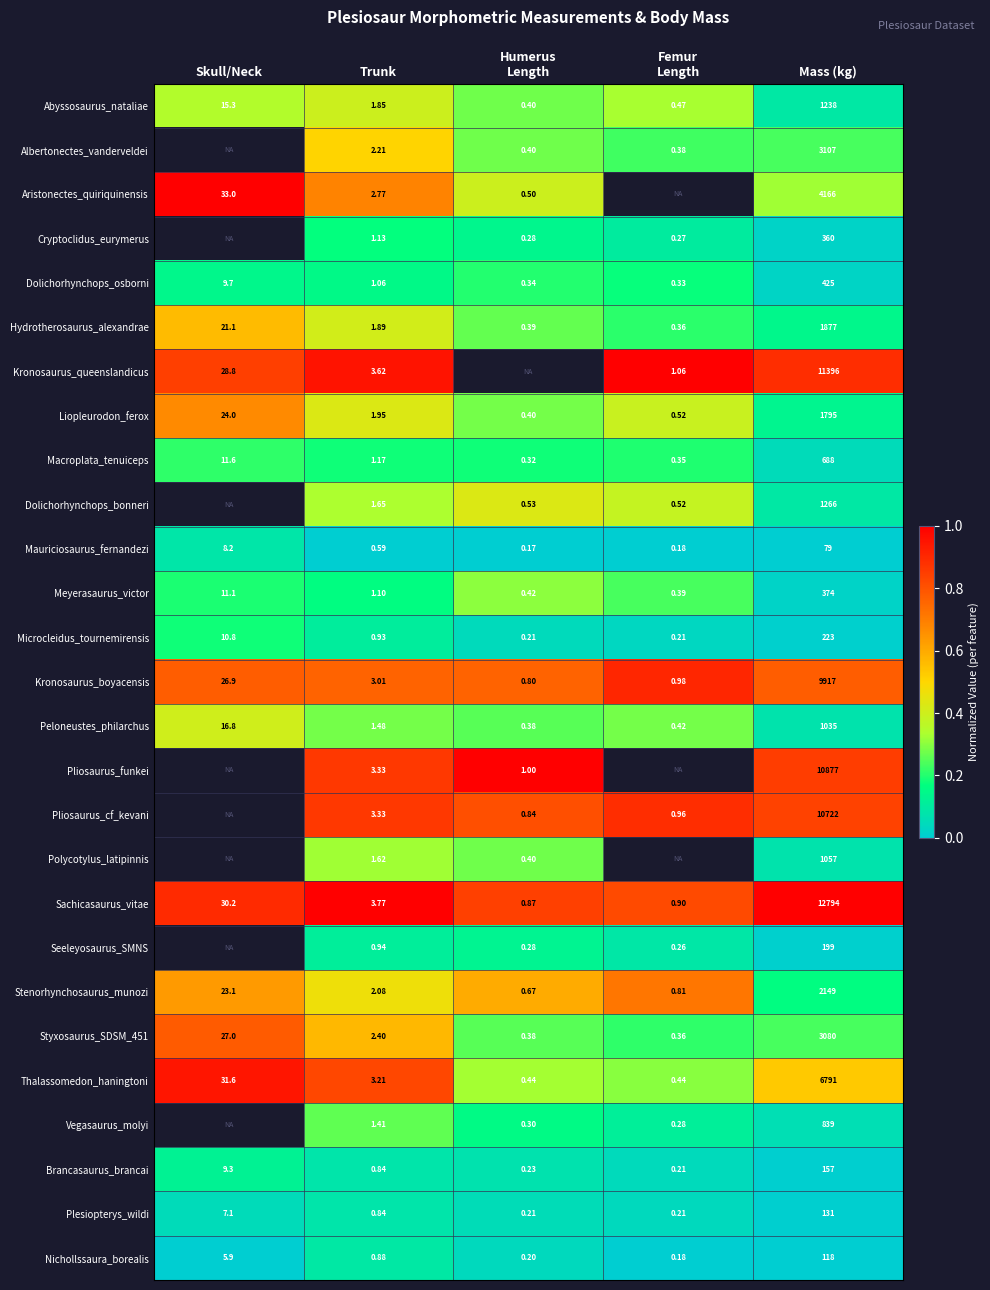

Where is Stenorhynchosaurus_munozi nearest to the value 1074?

Skull/Neck